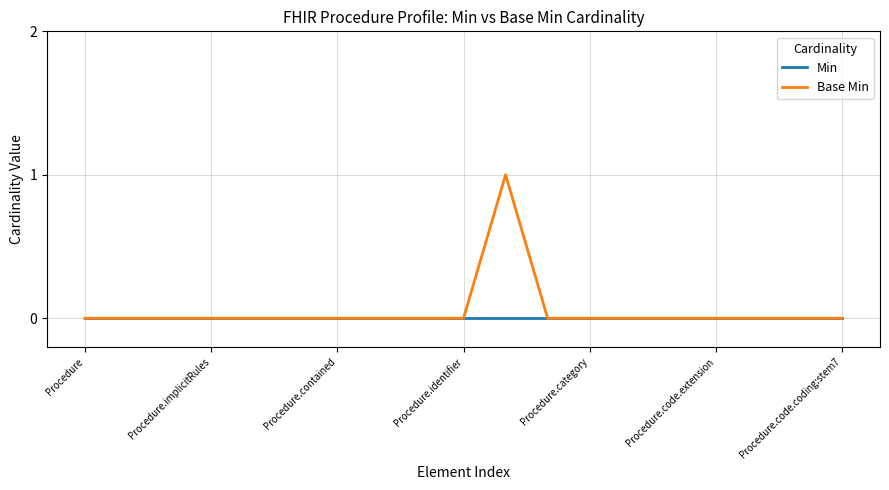

Count the Base Min values in the range 0 to 1.

19